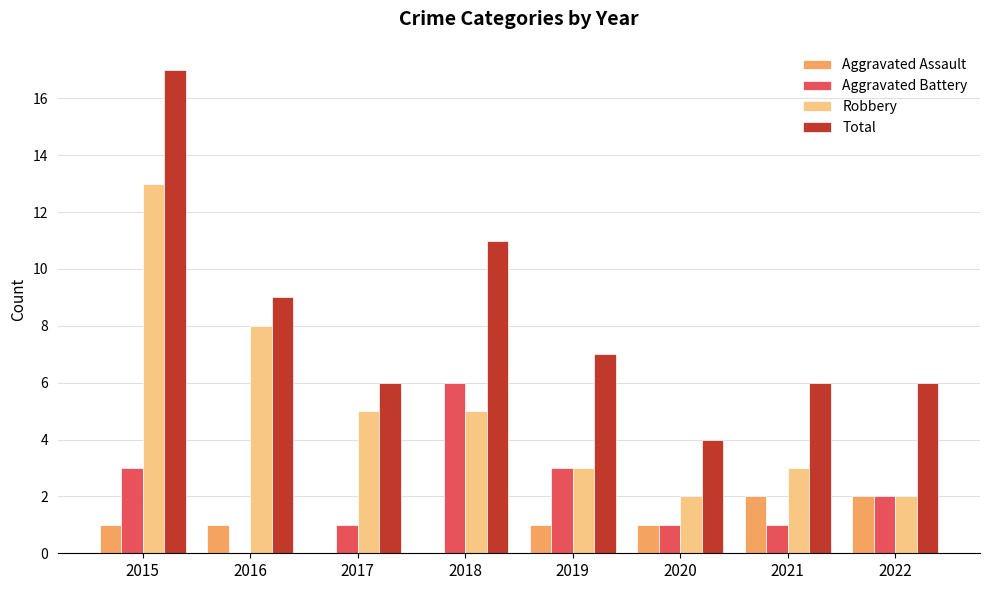

Reading right to left, what are all the values shown in this chart?

Aggravated Assault: 2022=2	2021=2	2020=1	2019=1	2018=0	2017=0	2016=1	2015=1
Aggravated Battery: 2022=2	2021=1	2020=1	2019=3	2018=6	2017=1	2016=0	2015=3
Robbery: 2022=2	2021=3	2020=2	2019=3	2018=5	2017=5	2016=8	2015=13
Total: 2022=6	2021=6	2020=4	2019=7	2018=11	2017=6	2016=9	2015=17